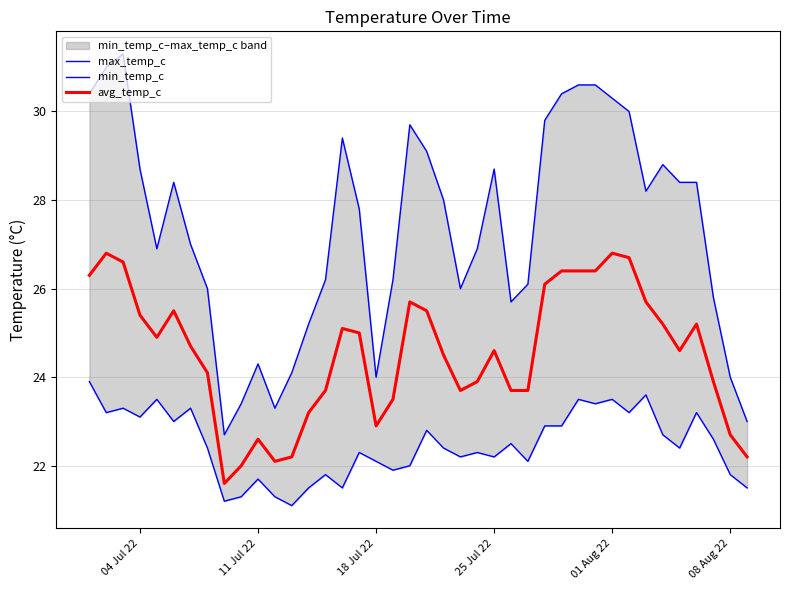

The avg_temp_c series shows 25.4 at 04 Jul 22. True or false?

True